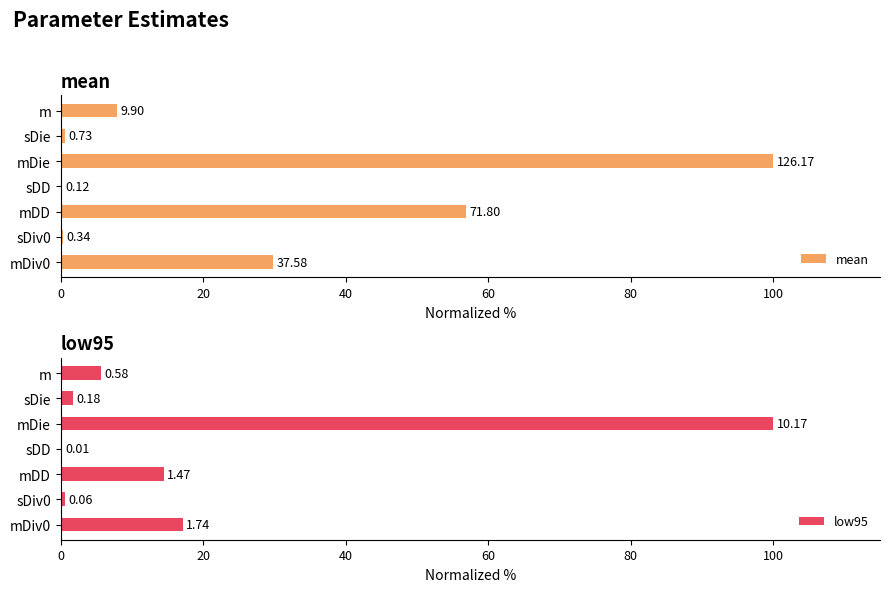

At how many categories does at least one series exceed 17?

3